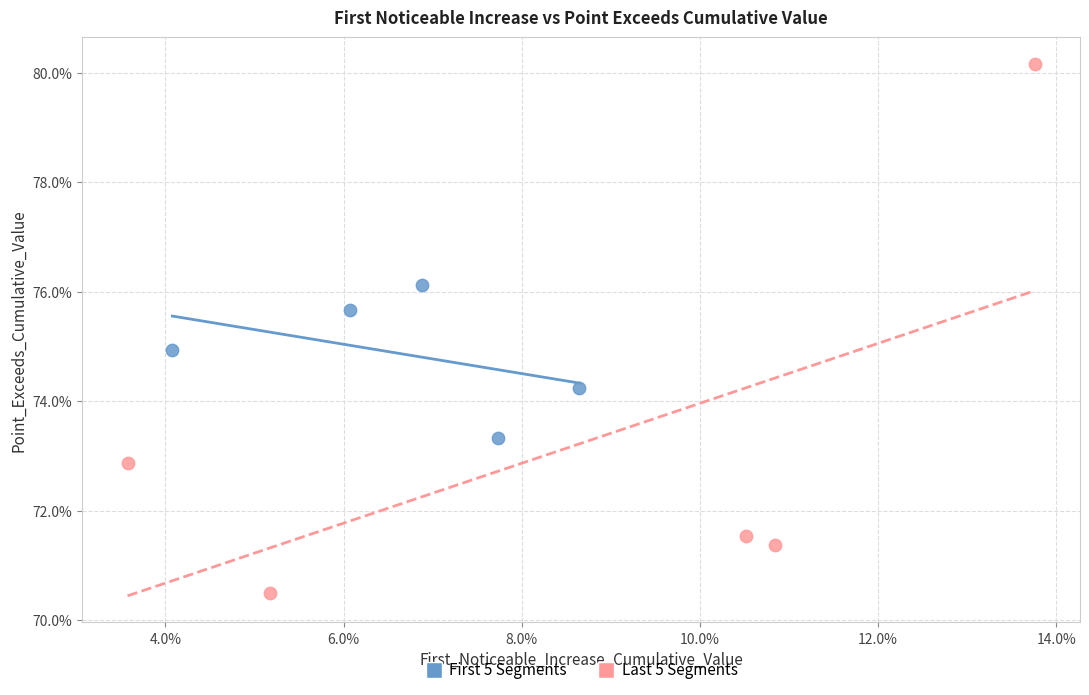

What are all the series names shown in the legend?

First 5 Segments, Last 5 Segments